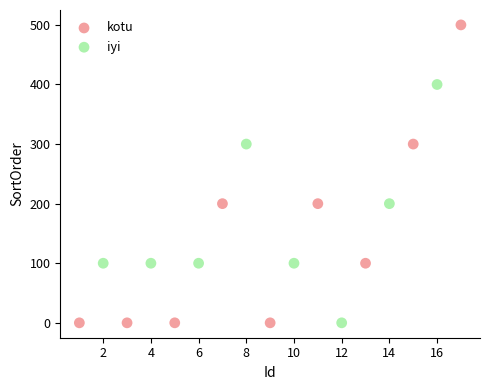

Which series contains the highest Y value?

kotu